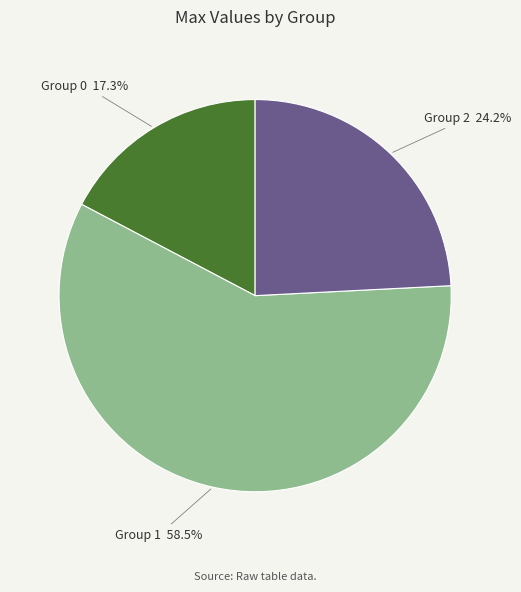

Is there any slice that represents more than half of the pie?

Yes